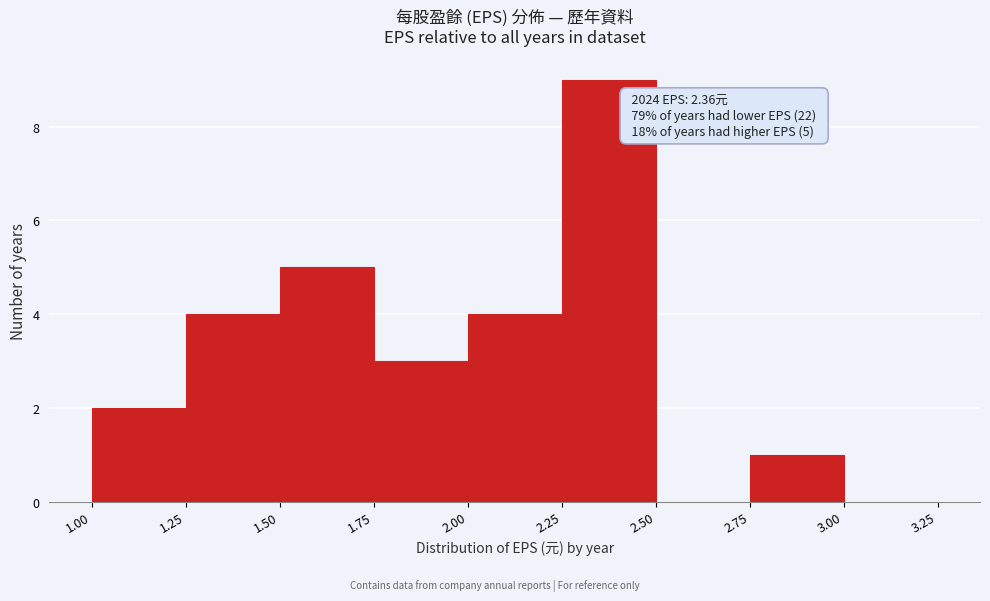

Which range on the x-axis has the tallest bar?

2.25 to 2.50